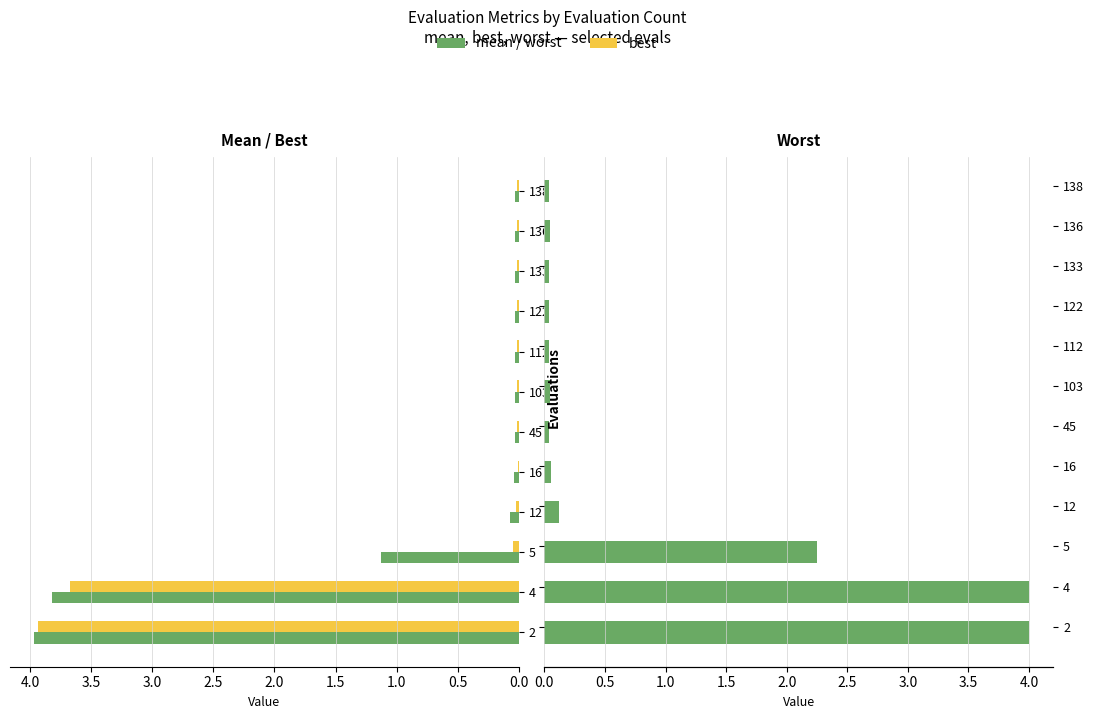

Reading right to left, what are all the values shown in this chart?

mean: 0.0	0.0	0.0	0.0	0.0	0.0	0.0	0.0	0.1	1.1	3.8	4.0
best: 0.0	0.0	0.0	0.0	0.0	0.0	0.0	0.0	0.0	0.0	3.7	3.9
worst: 0.0	0.0	0.0	0.0	0.0	0.0	0.0	0.1	0.1	2.3	4.0	4.0